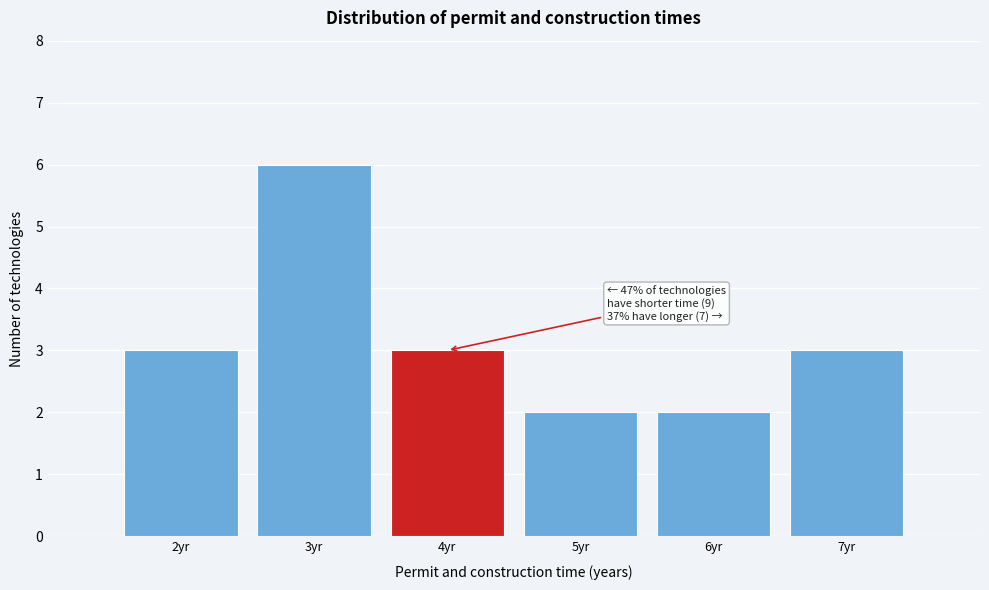

Reading left to right, what are all the values shown in this chart?

2yr=3	3yr=6	4yr=3	5yr=2	6yr=2	7yr=3